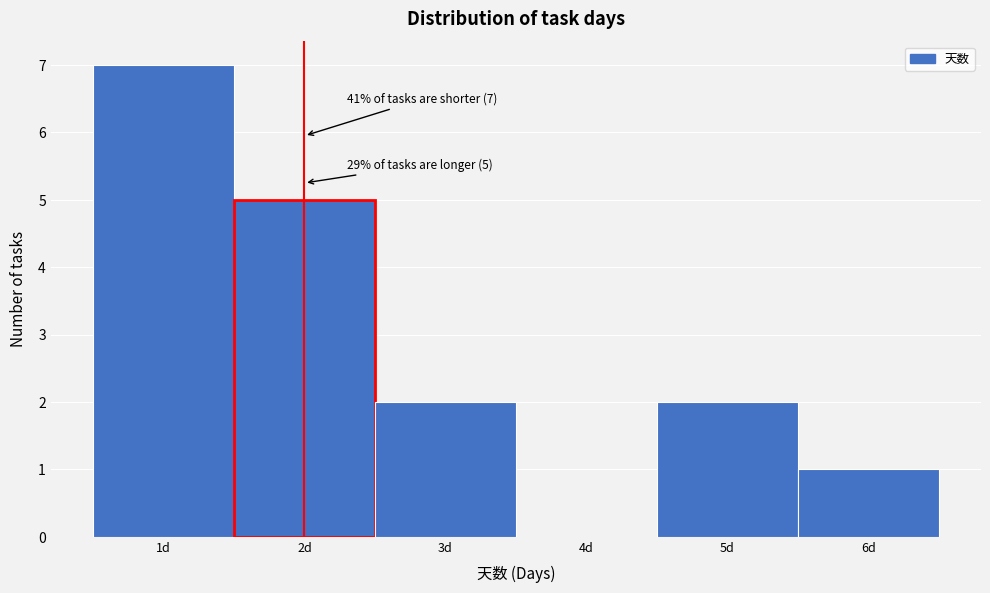

Over which range of the x-axis is the bar tallest?

0.5 to 1.5